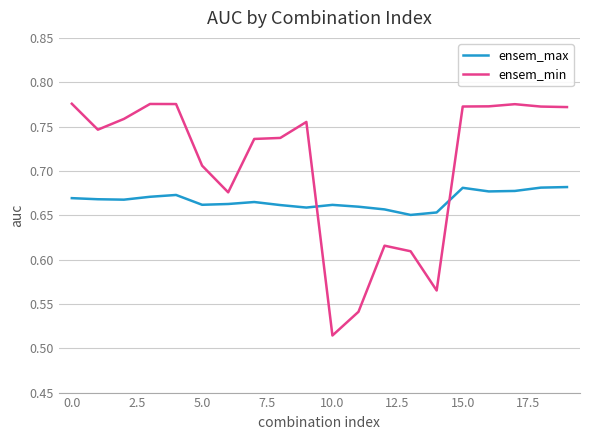

List the series in order of their overall mean, highest first.

ensem_min, ensem_max